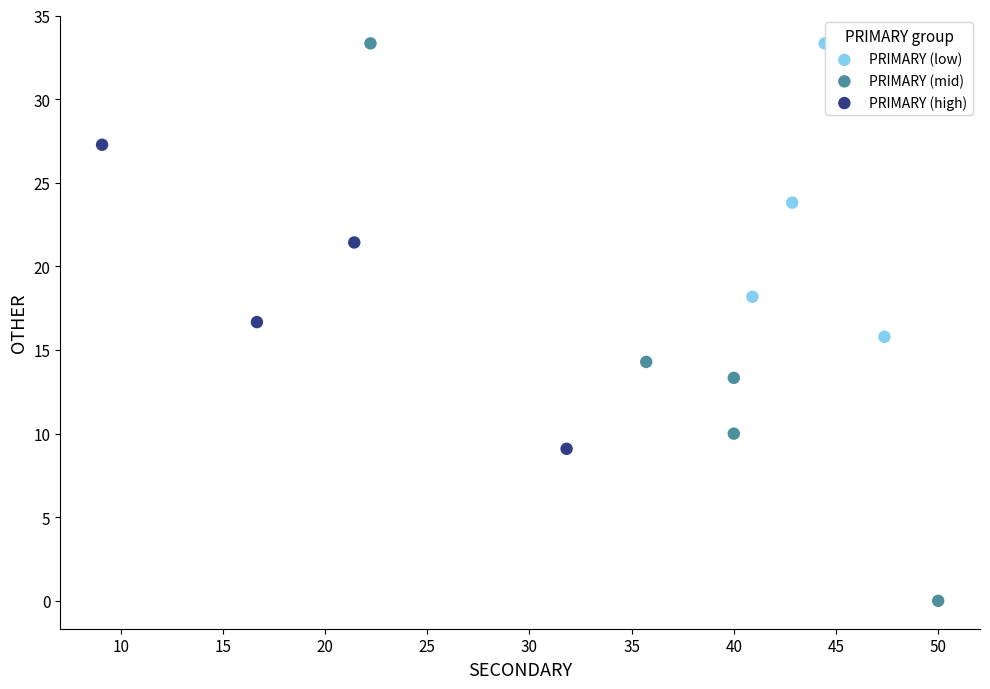

Which series contains the lowest Y value?

PRIMARY (mid)